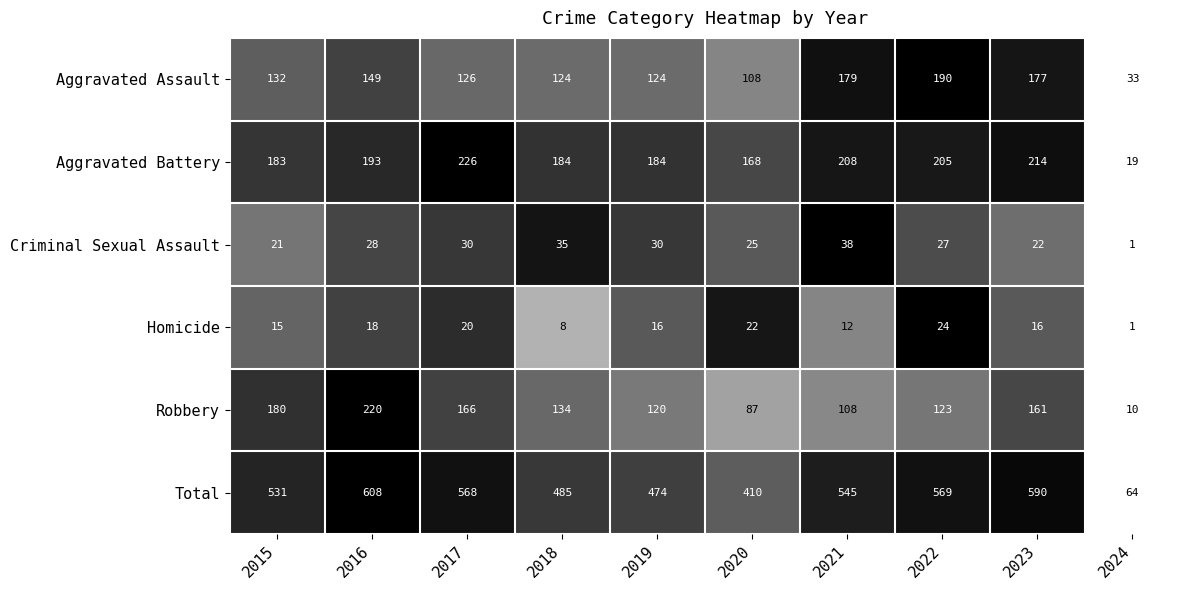

Rank the series at 2017 from lowest to highest value.

Homicide, Criminal Sexual Assault, Aggravated Assault, Robbery, Aggravated Battery, Total